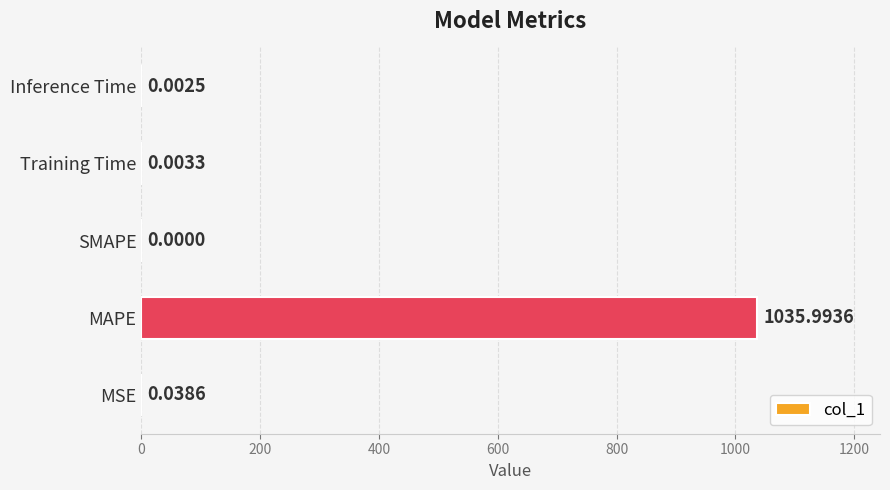

What is the average value?

207.2